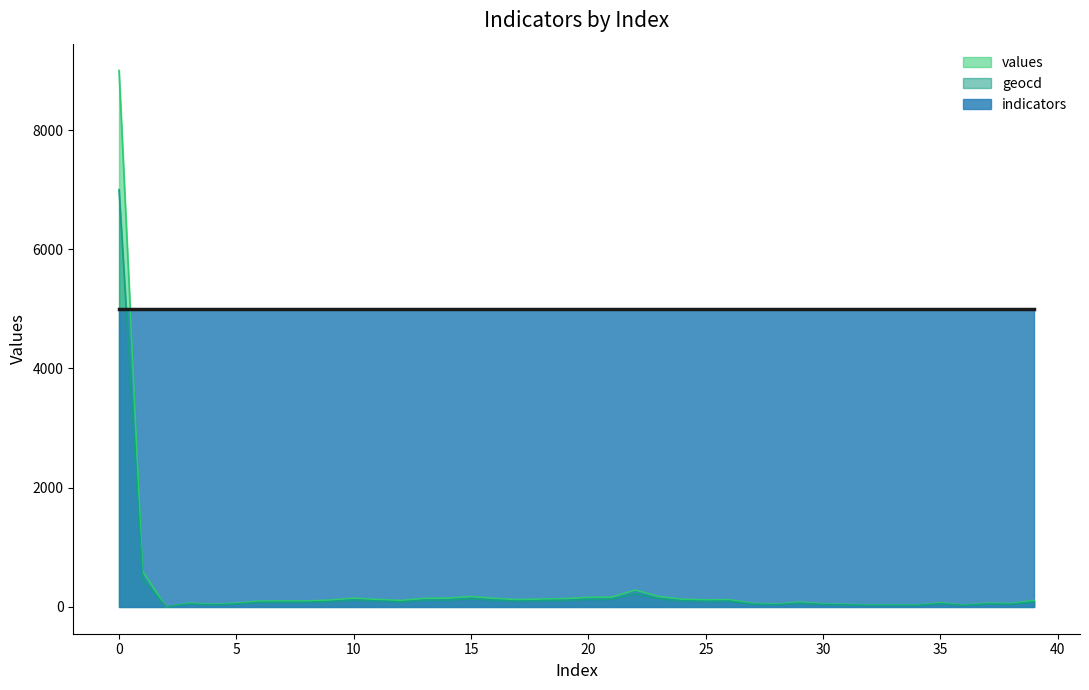

What is the greatest value displayed?

9000.0